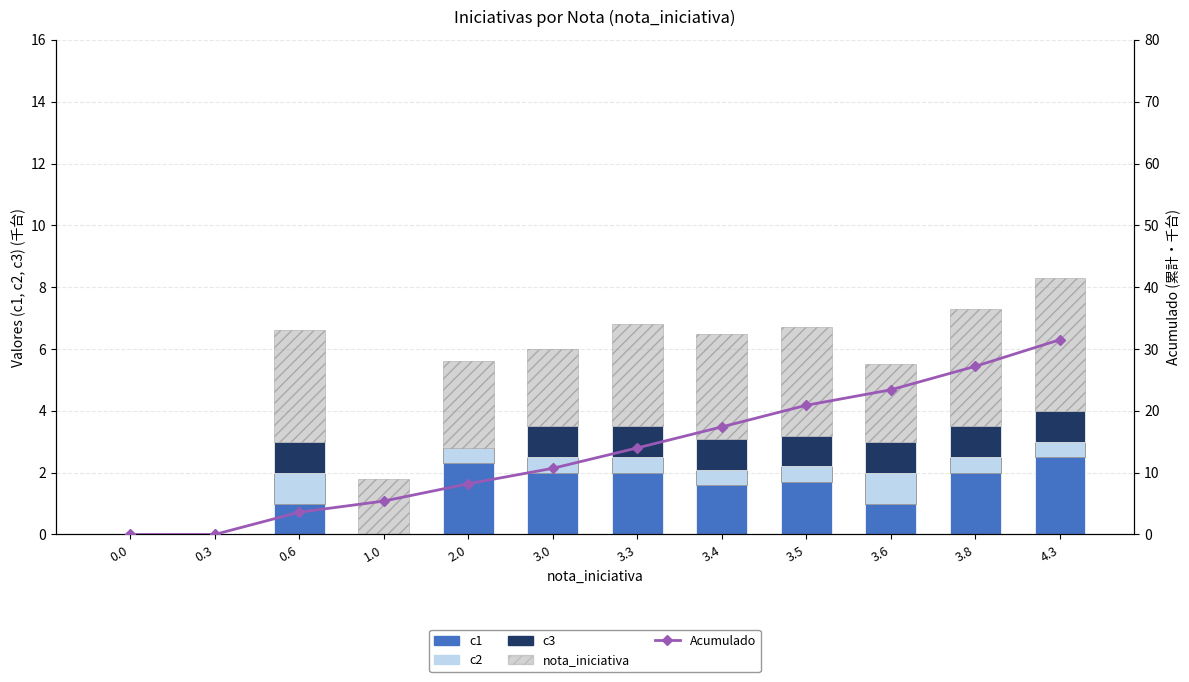

How many data points in Acumulado (cumulative) are less than 14?

6